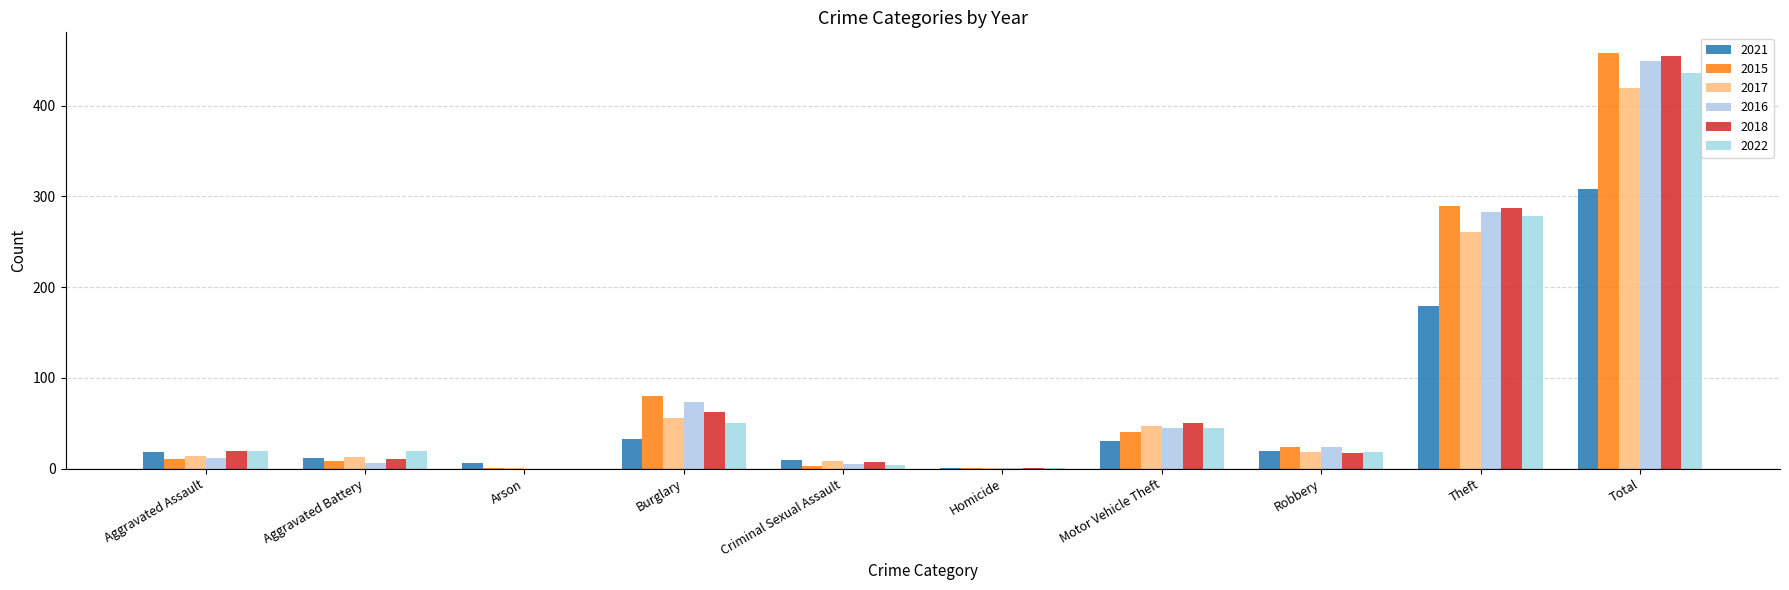

Which series has the largest range (max minus min)?

2015